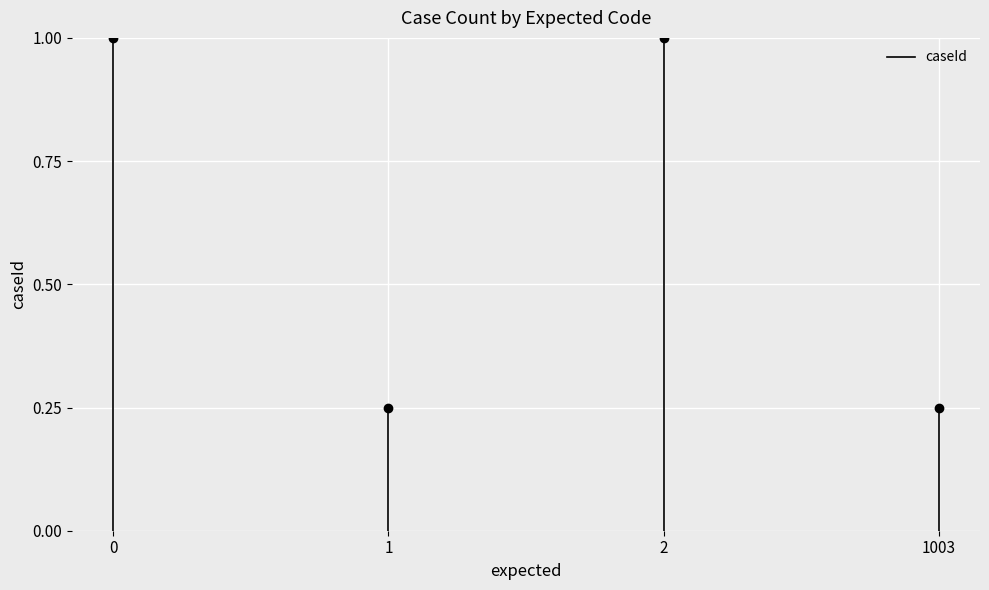

Is this an area chart (filled region under the line)?

No